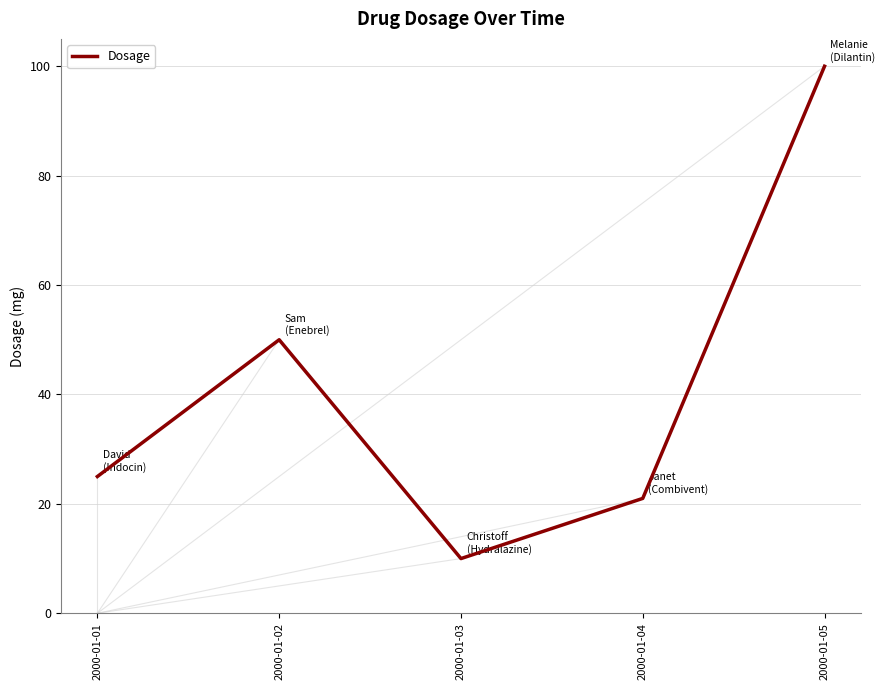

Which has a higher value, 2000-01-02 or 2000-01-01?

2000-01-02